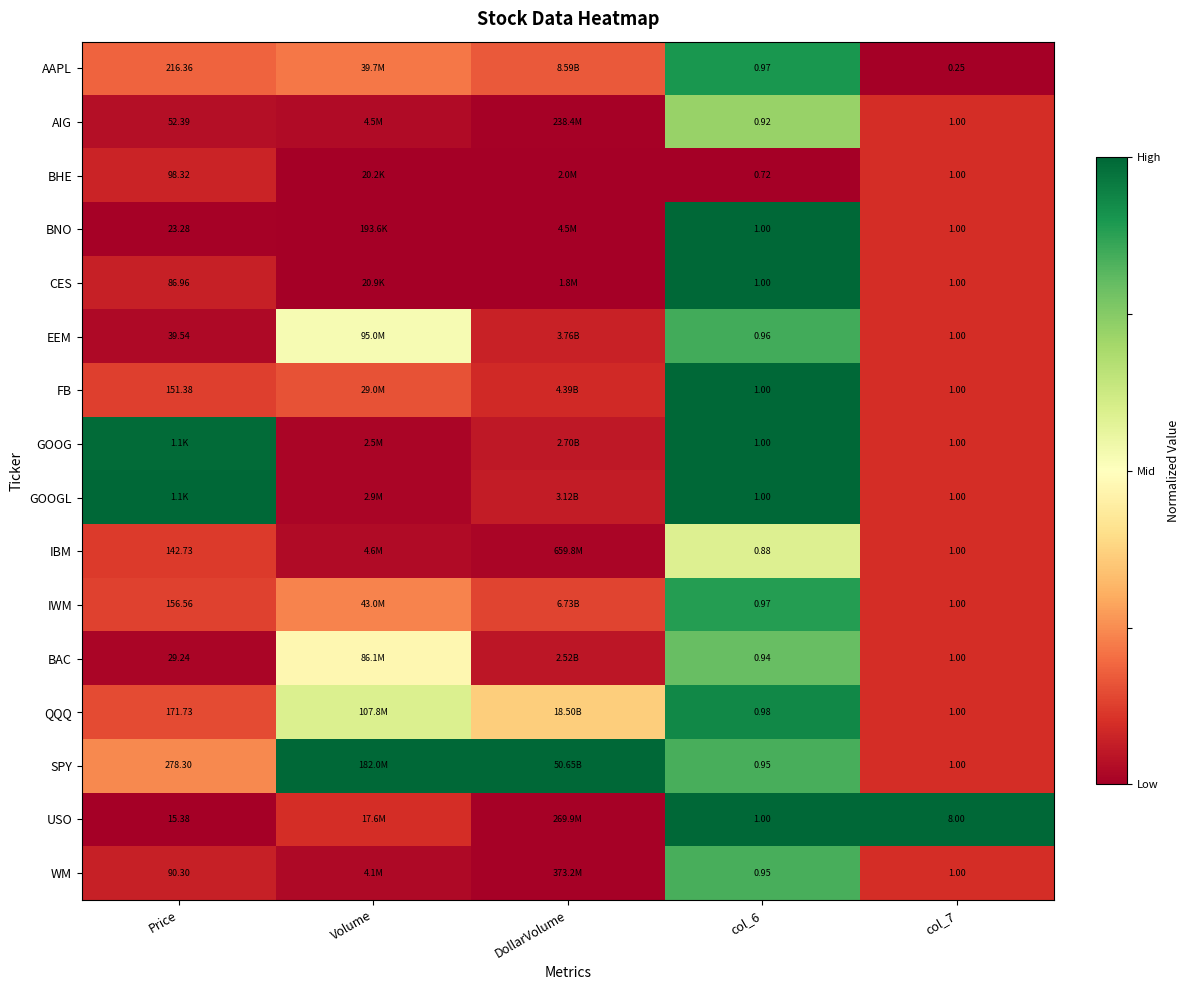

Is the value of AIG at col_6 greater than the value of BHE at Price?

No